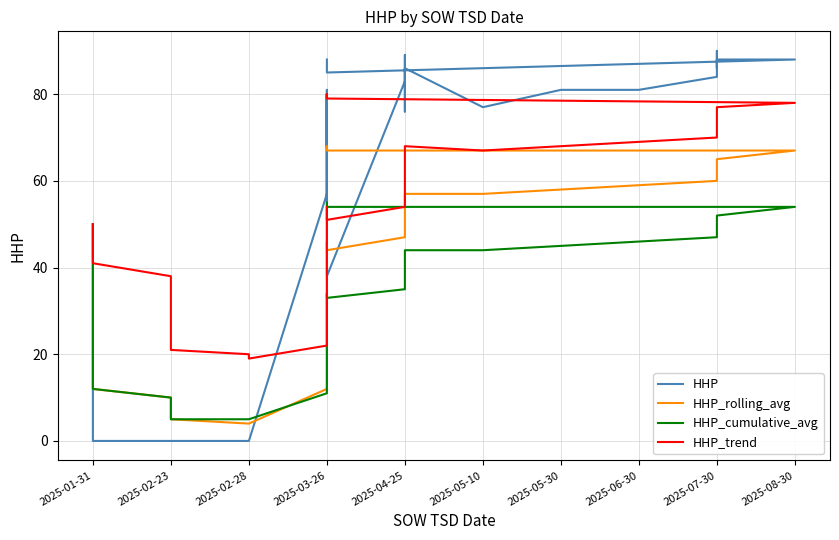

Where do HHP_rolling_avg and HHP first cross each other?

14 and 15